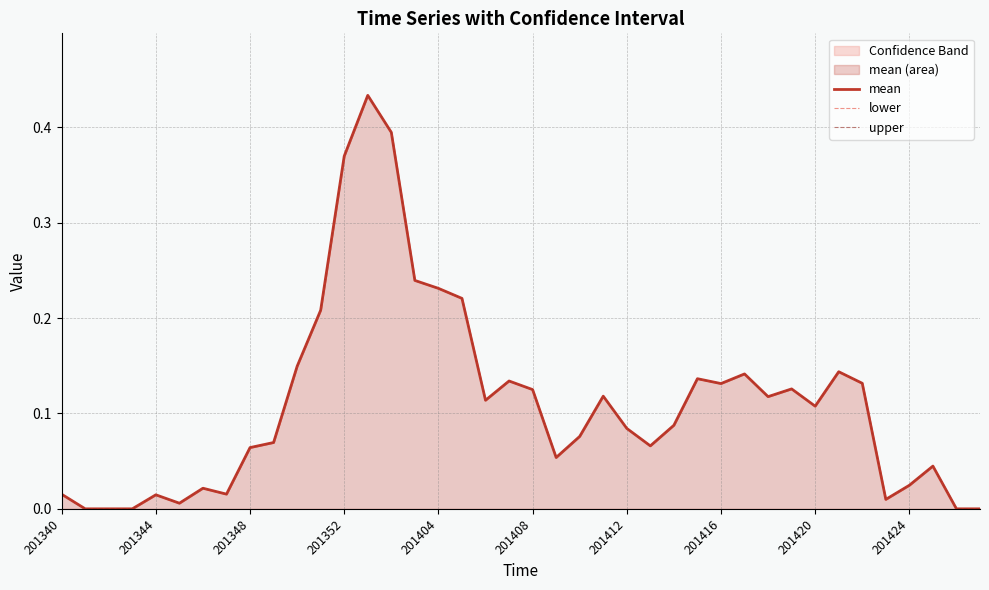

Which label corresponds to the smallest value in the chart?

201344